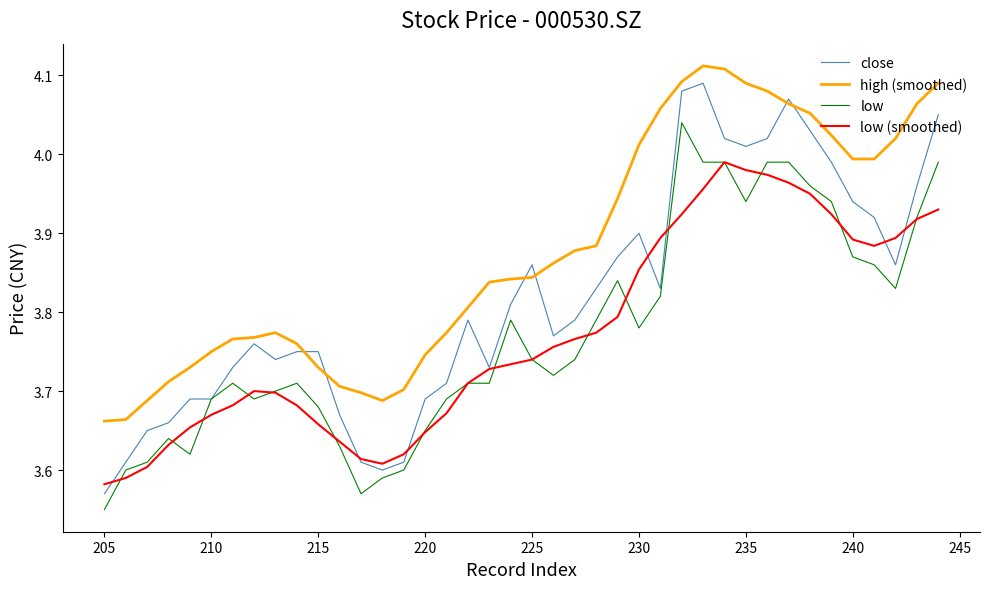

The value of low at 26 is 5.7. True or false?

False